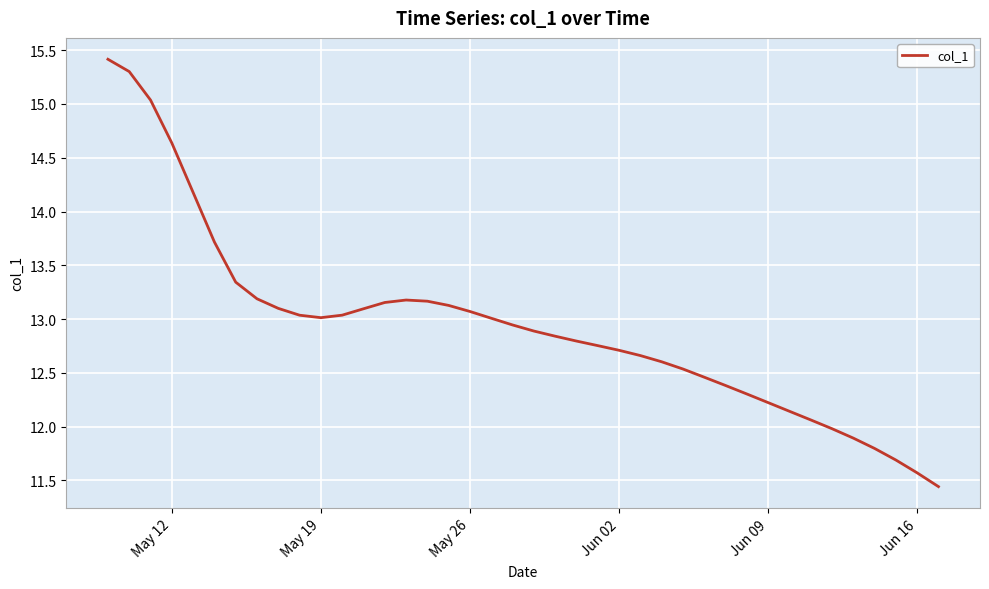

What is the smallest value displayed?

11.4